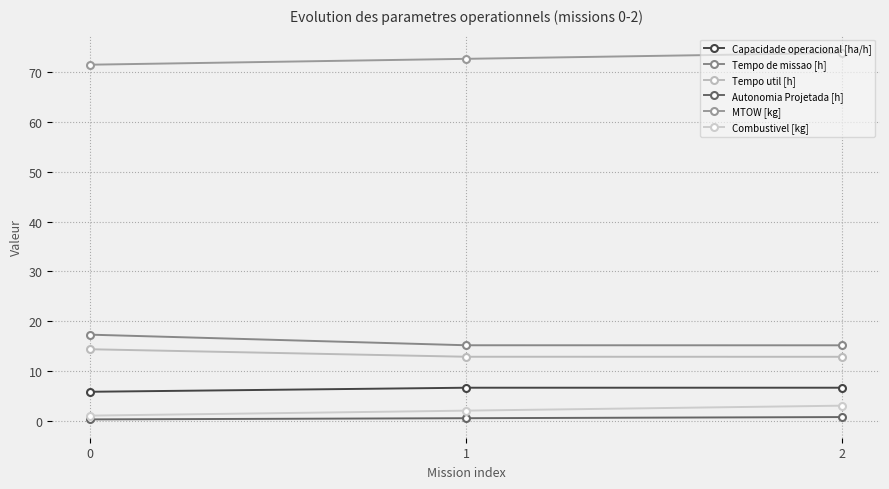

How many Autonomia Projetada [h] values are between 0 and 1?

3